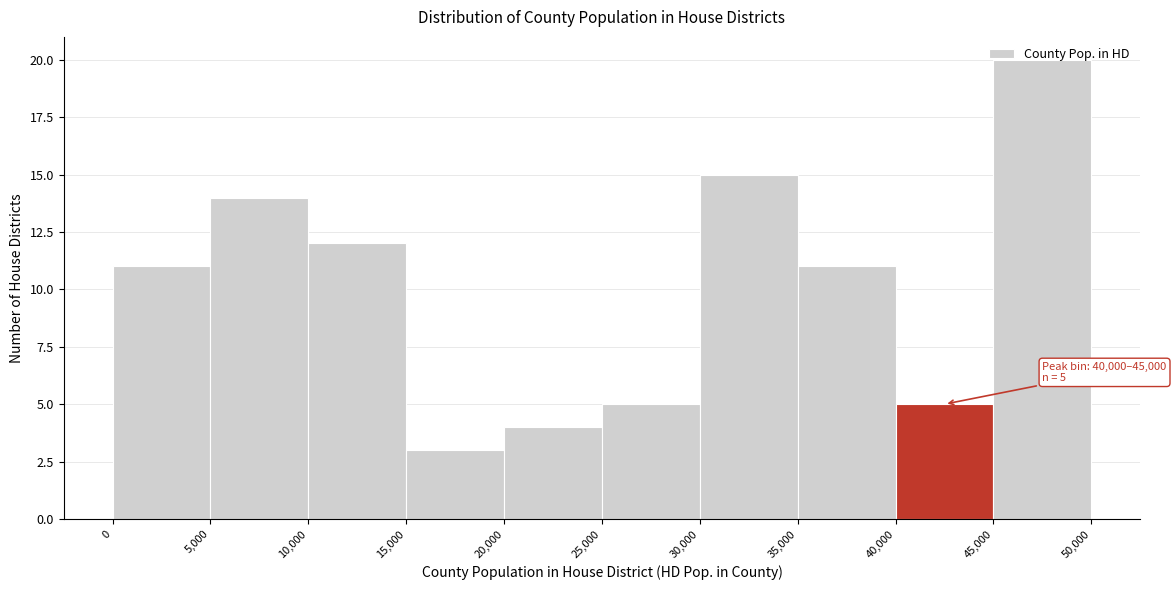

Which range on the x-axis has the tallest bar?

45,000 to 50,000